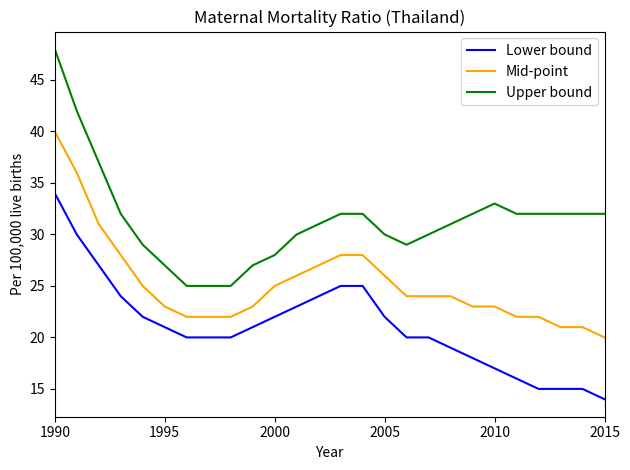

True or false: Lower bound and Upper bound cross at least once.

False